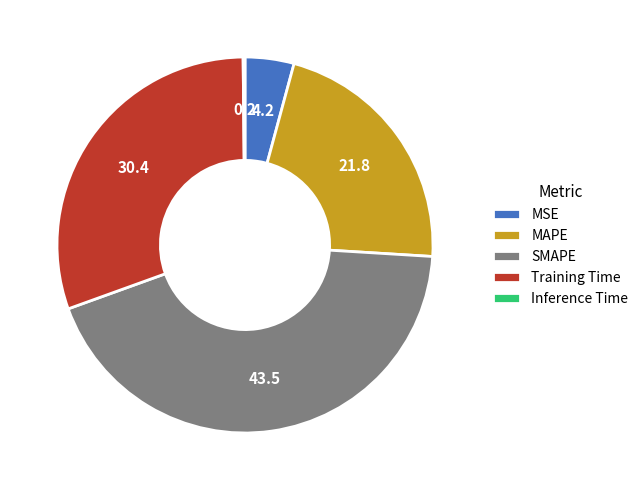

Is the sum of Training Time and MSE greater than half?

No